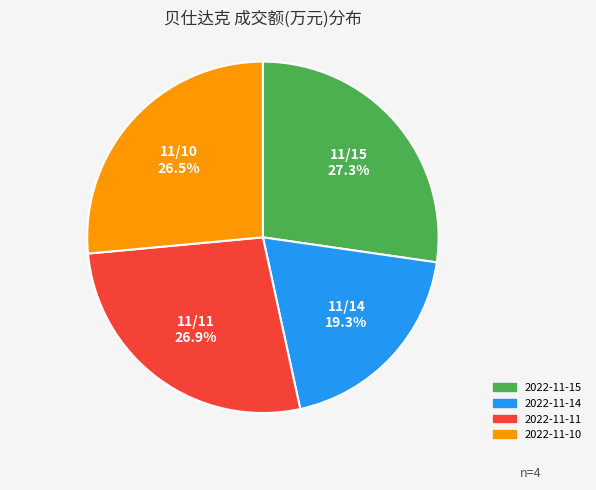

Approximately how many times larger is the value at 2022-11-10 compared to 2022-11-11?

1.0